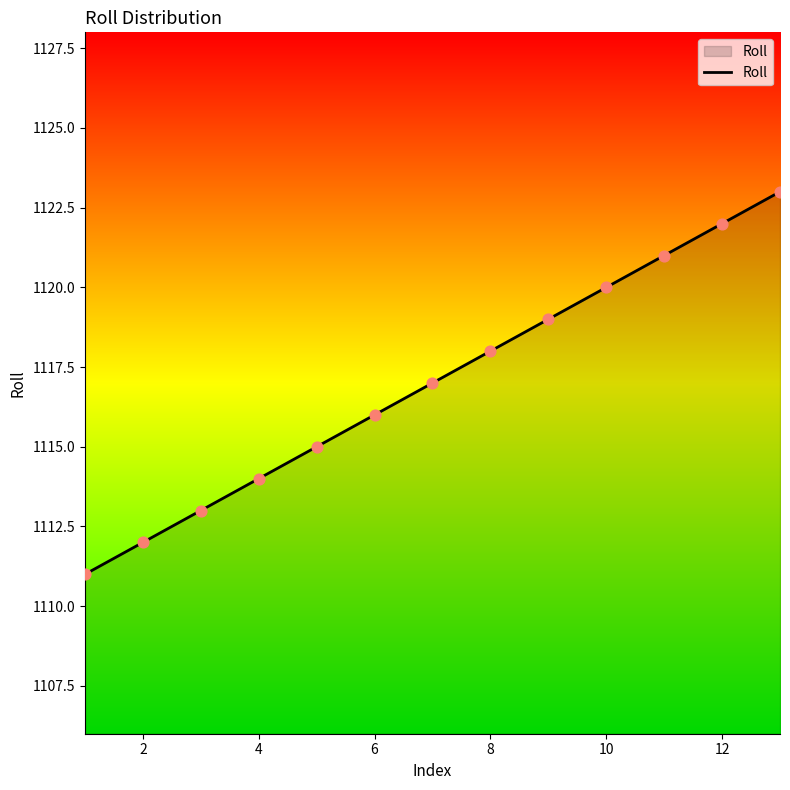

What is the smallest value displayed?

1111